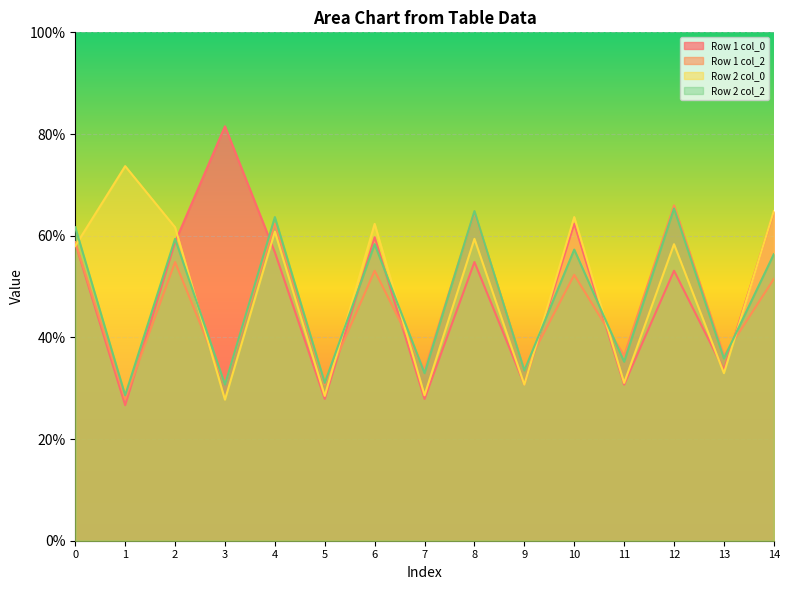

What is the value of the Row 1 col_0 point at the 2nd from the left?

26.7